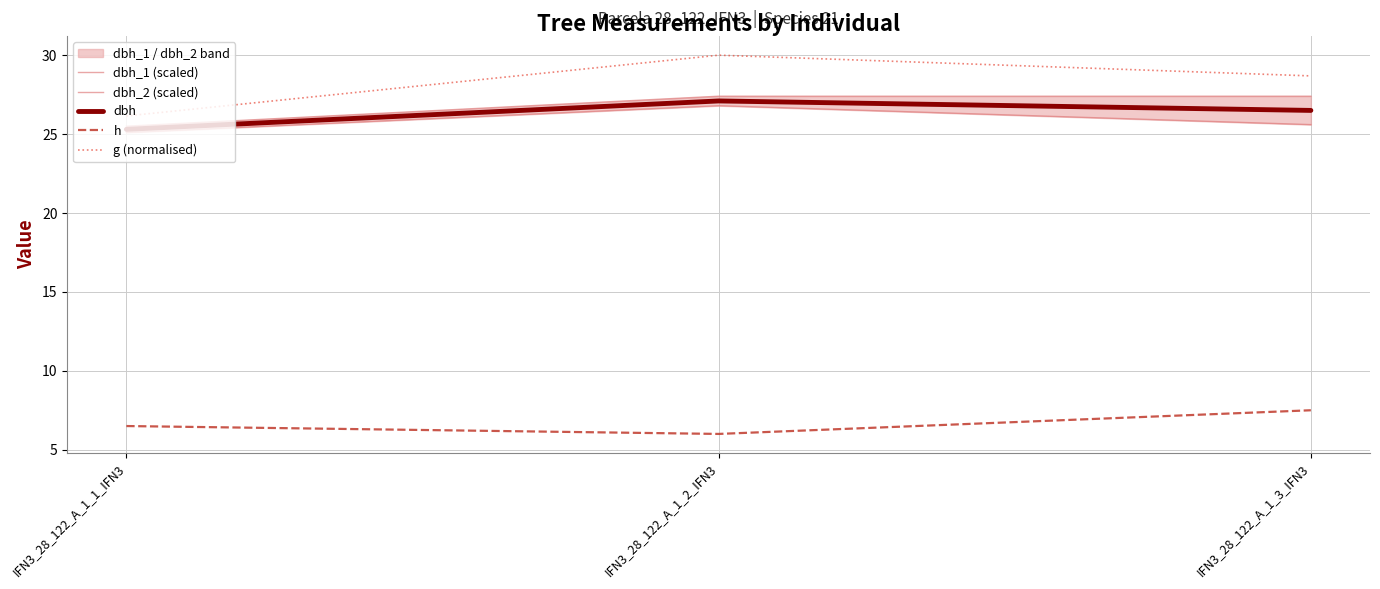

How many lines are shown in the chart?

5